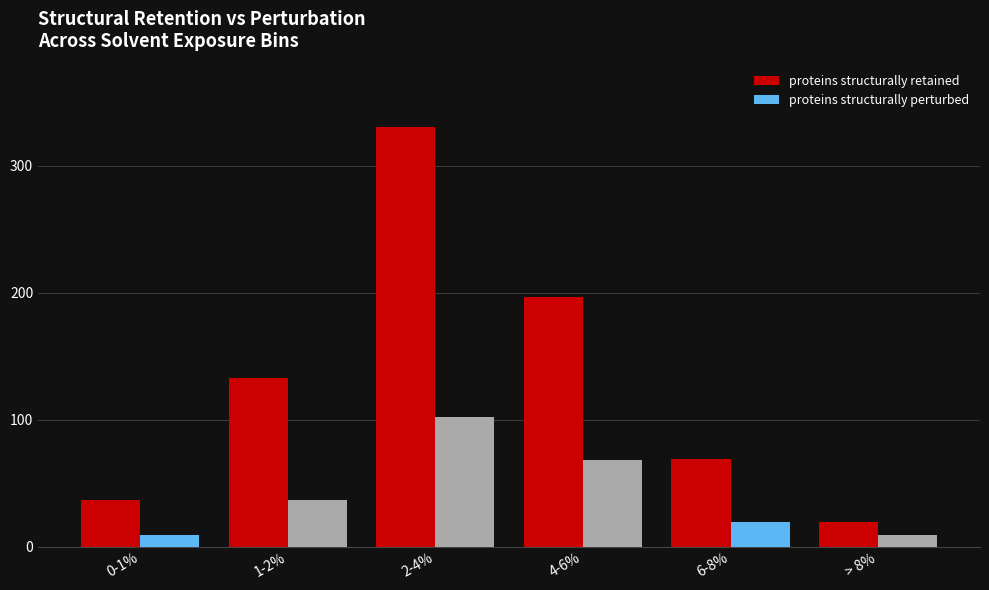

True or false: proteins structurally retained has a value of 197 at 4-6%.

True